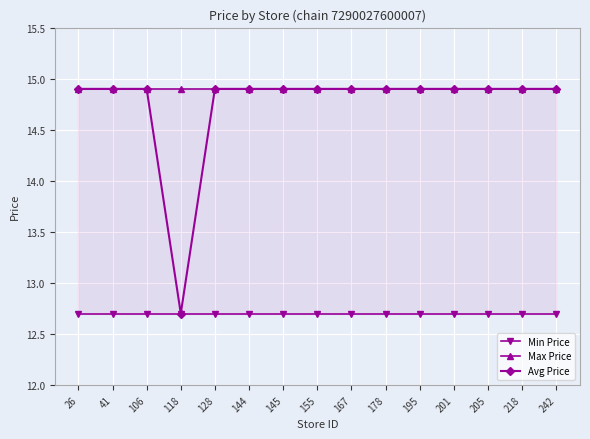

In Avg Price, how many points are lower than both neighbors (excluding endpoints)?

1